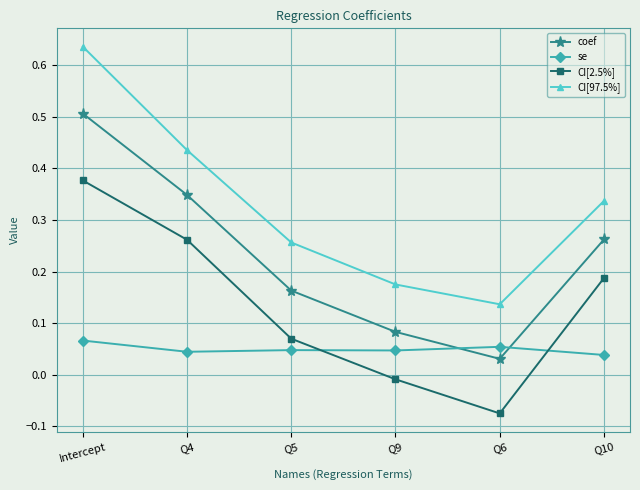

At which category is the sum across all series the highest?

Intercept